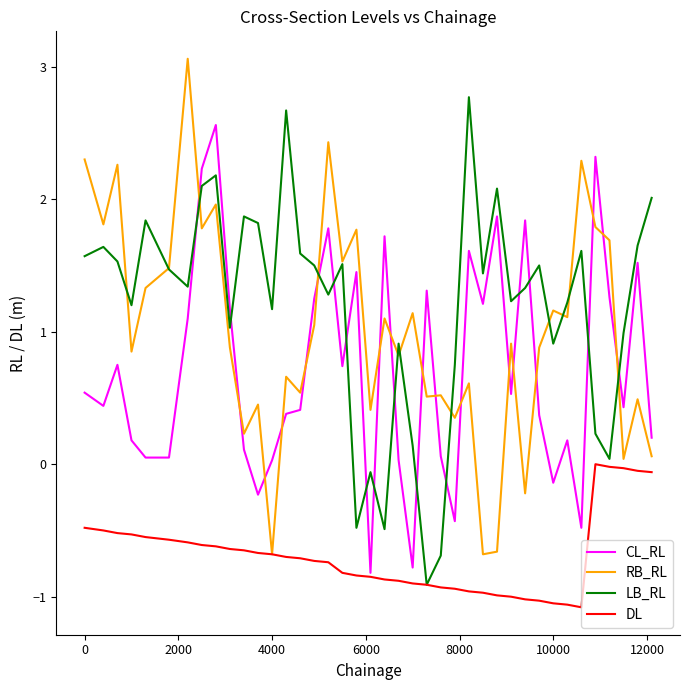

List the series in order of their peak value, highest first.

RB_RL, LB_RL, CL_RL, DL